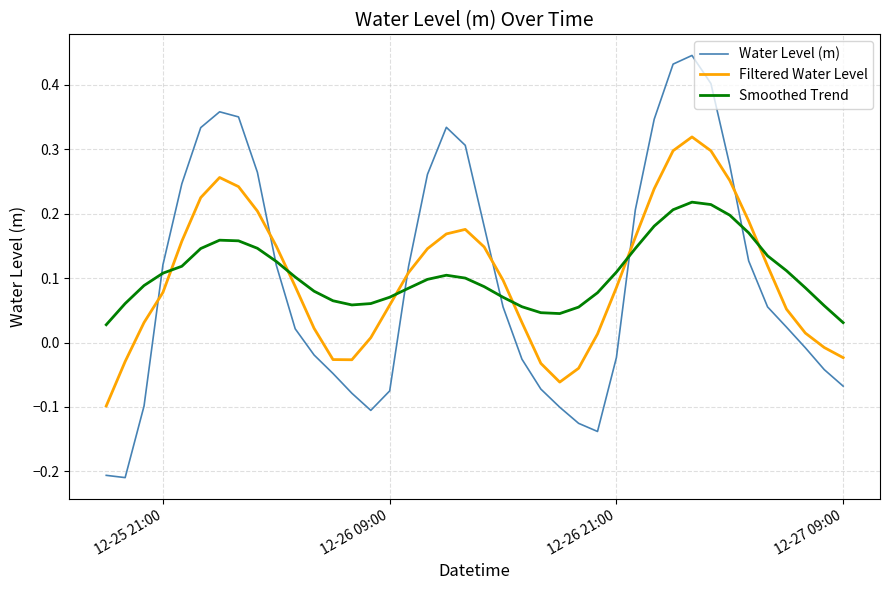

Rank the series by their maximum value, from highest to lowest.

Water Level (m), Filtered Water Level, Smoothed Trend